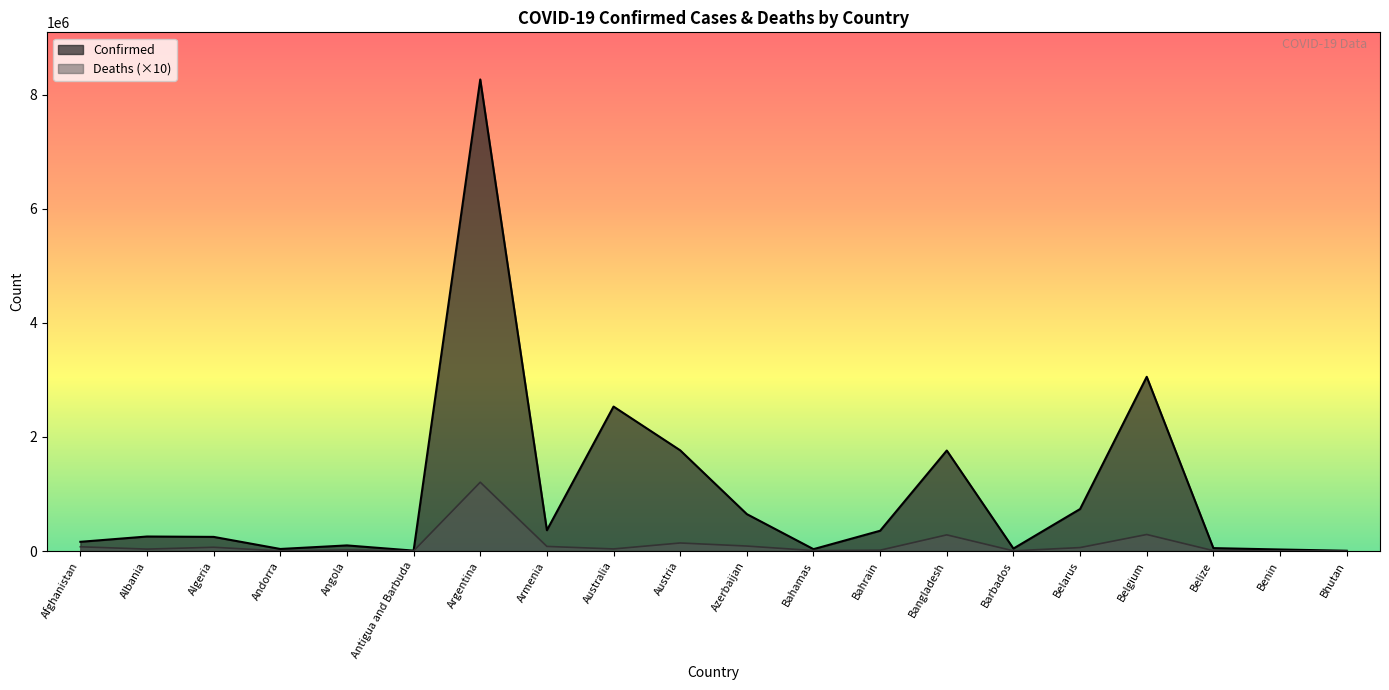

What position from the left is Bhutan?

20